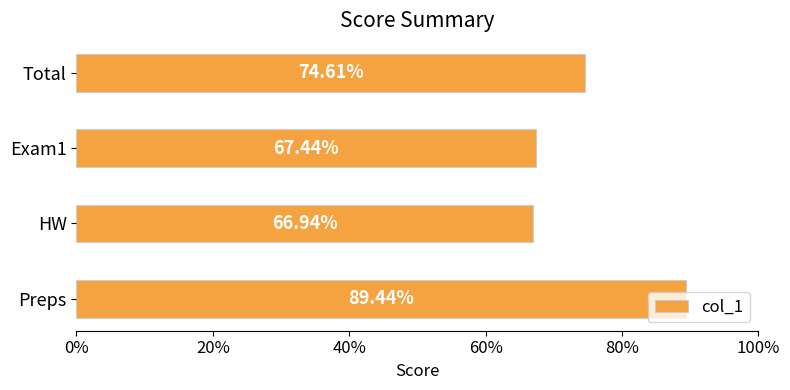

Does the chart contain any negative values?

No